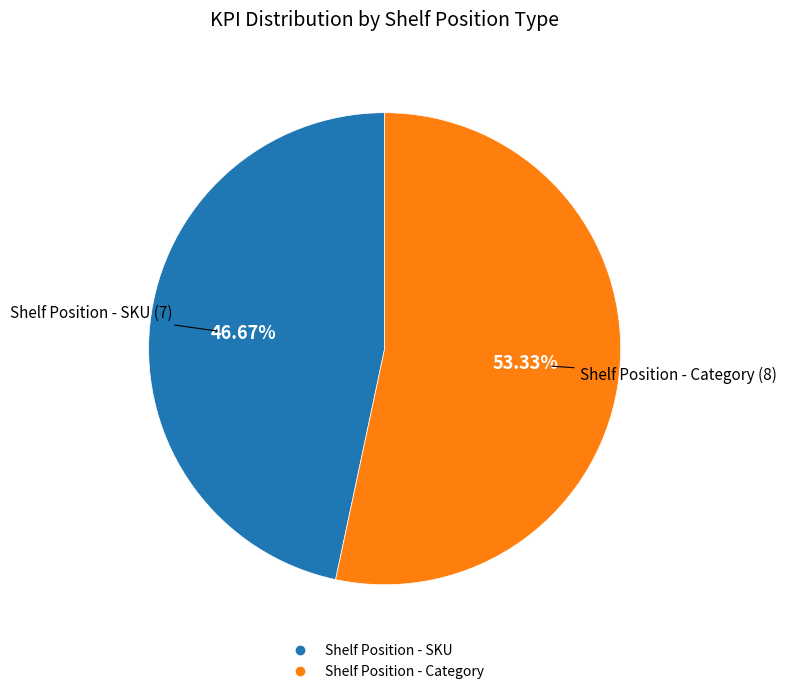

Which slice is the largest?

Shelf Position - Category